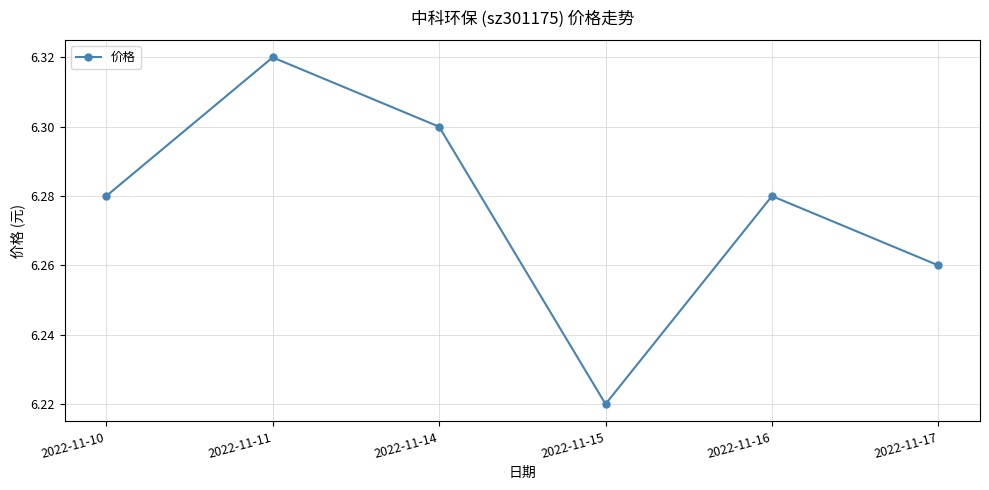

What is the sum of the values at 2022-11-10 and 2022-11-14?

12.6